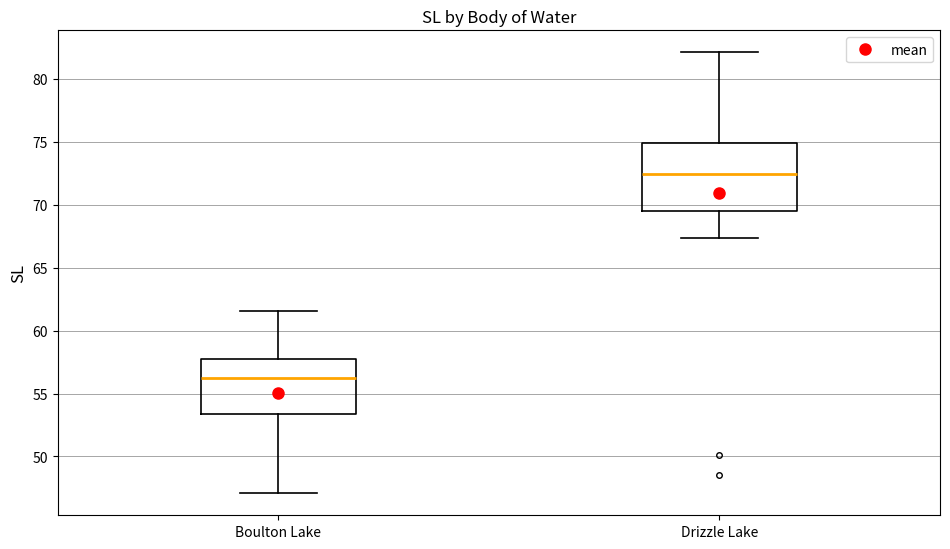

Which box is the tallest, from its lower edge to its upper edge?

Drizzle Lake